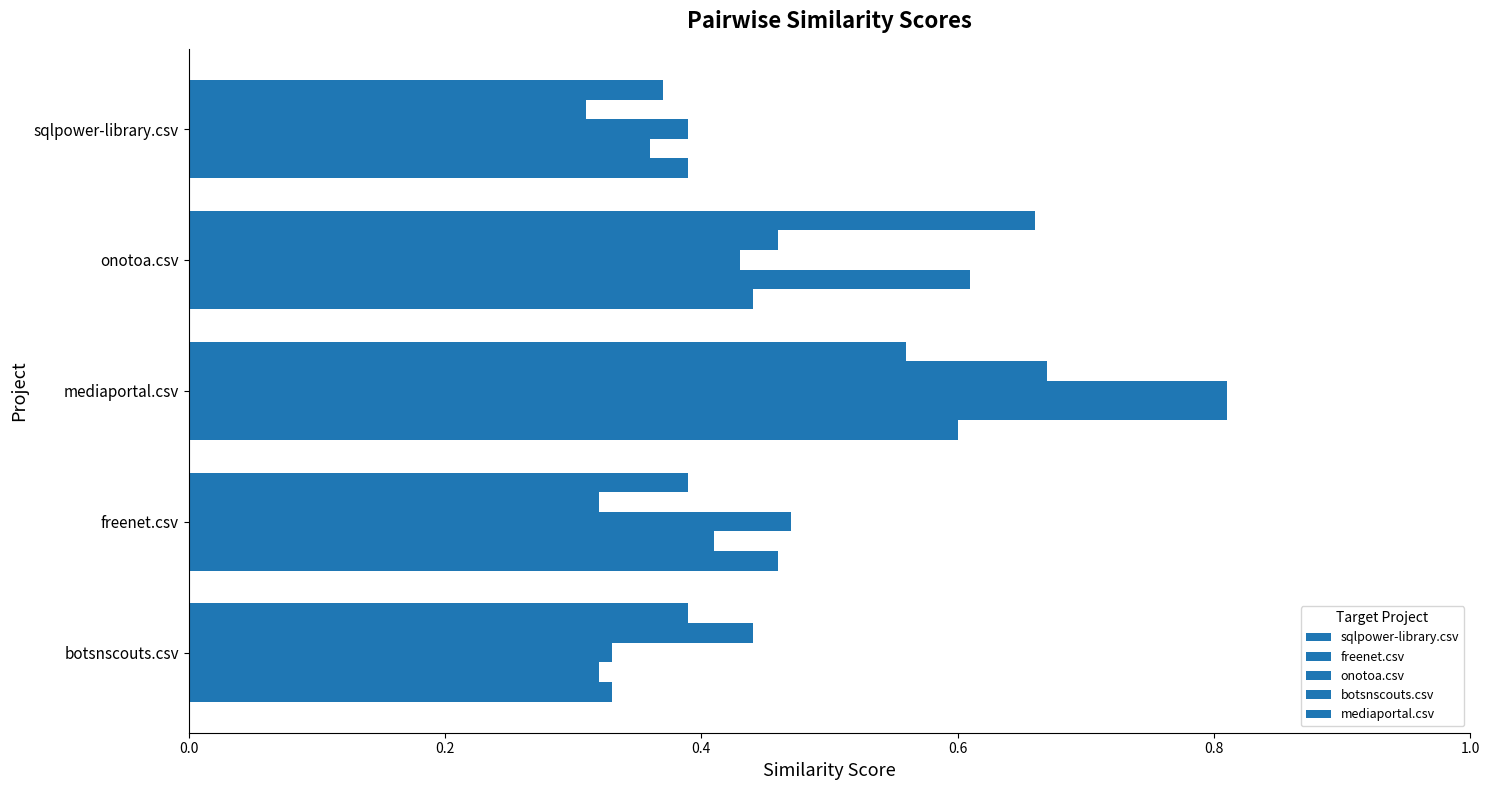

What is the sum of all freenet.csv values?

2.5